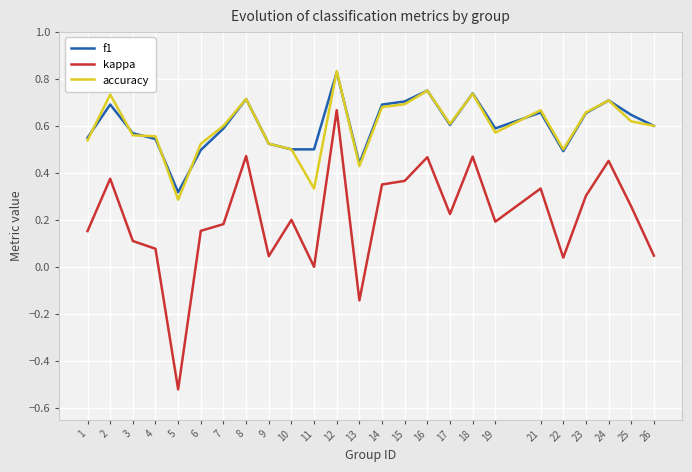

Count the f1 values in the range 0 to 1.

25